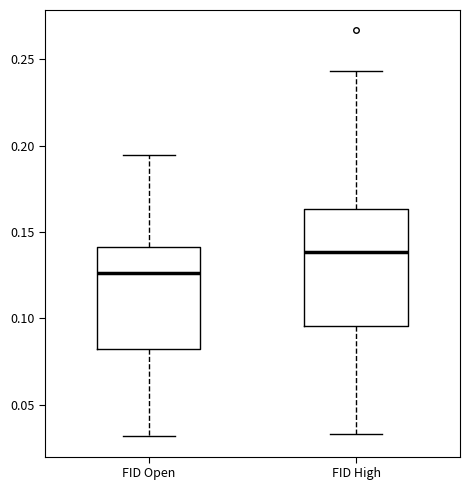

Which box is the tallest, from its lower edge to its upper edge?

FID High